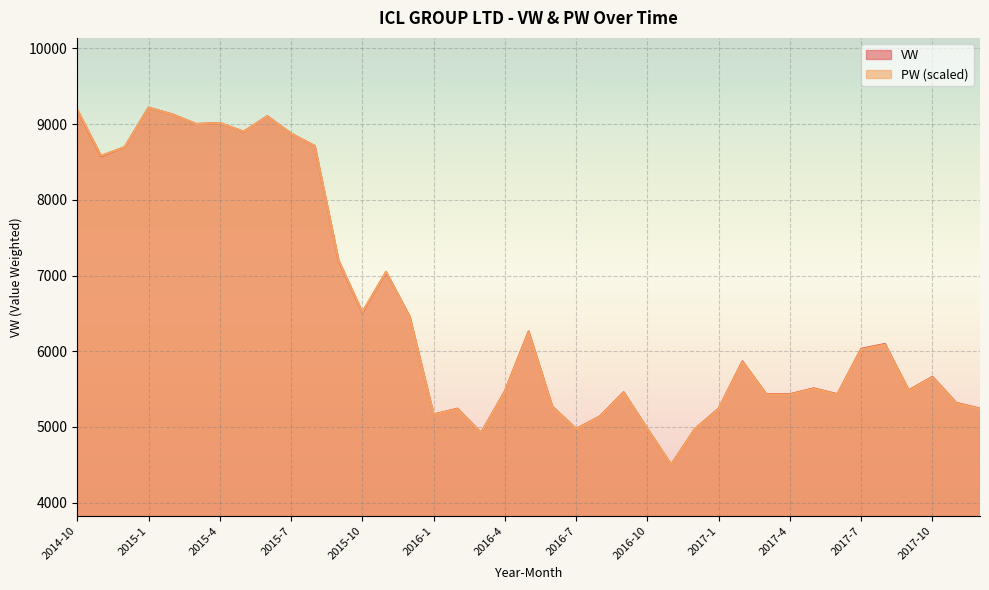

List the series in order of their overall mean, lowest first.

PW, VW